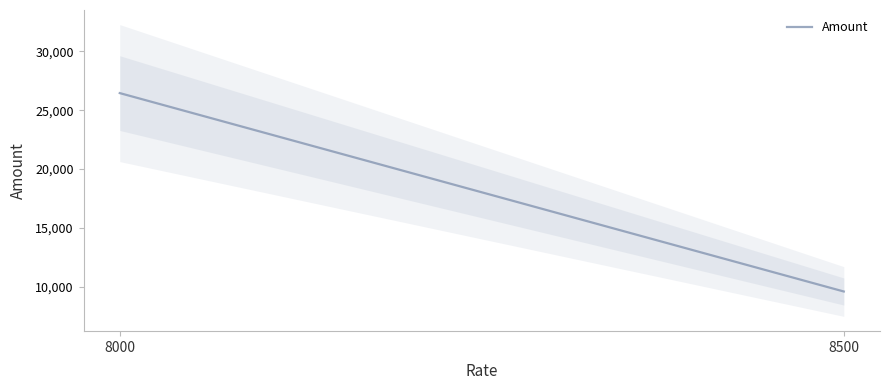

Reading left to right, list all the values displayed in this chart.

8000=26451.0	8500=9596.8